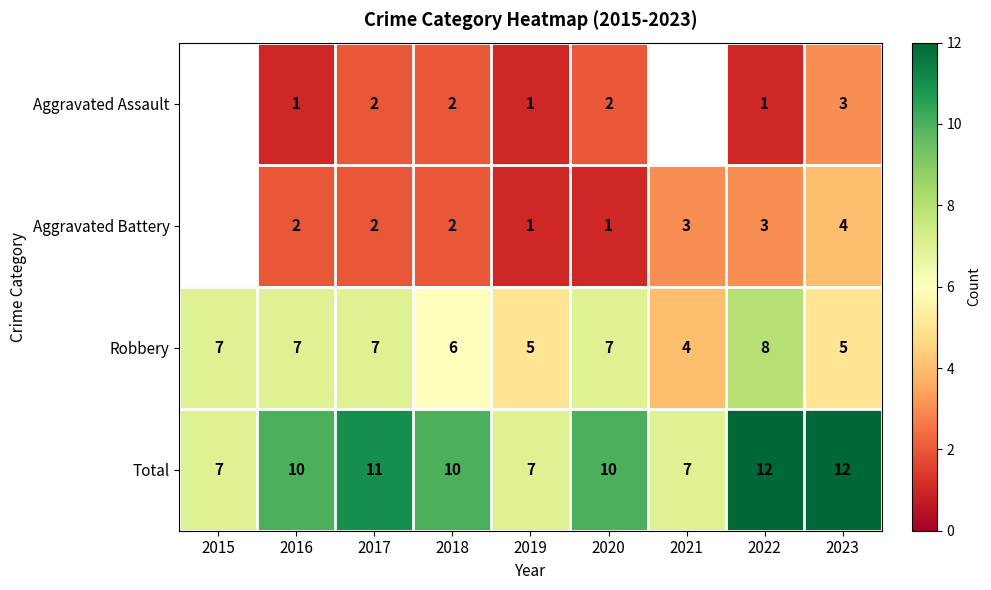

At which label is Robbery closest to 6?

2018